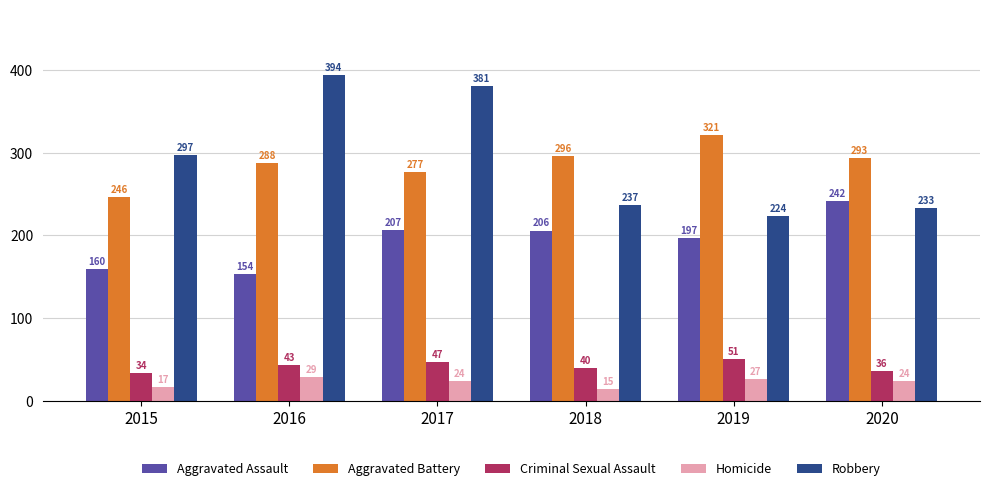

What is the value of the Aggravated Battery bar at the 3rd from the left?

277